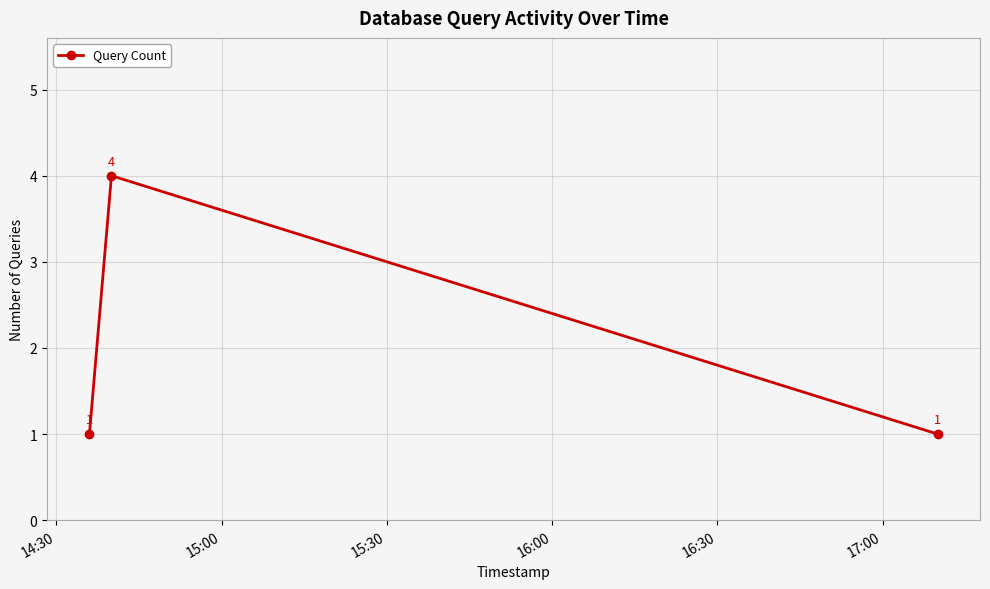

Reading left to right, list all the values displayed in this chart.

1	4	1